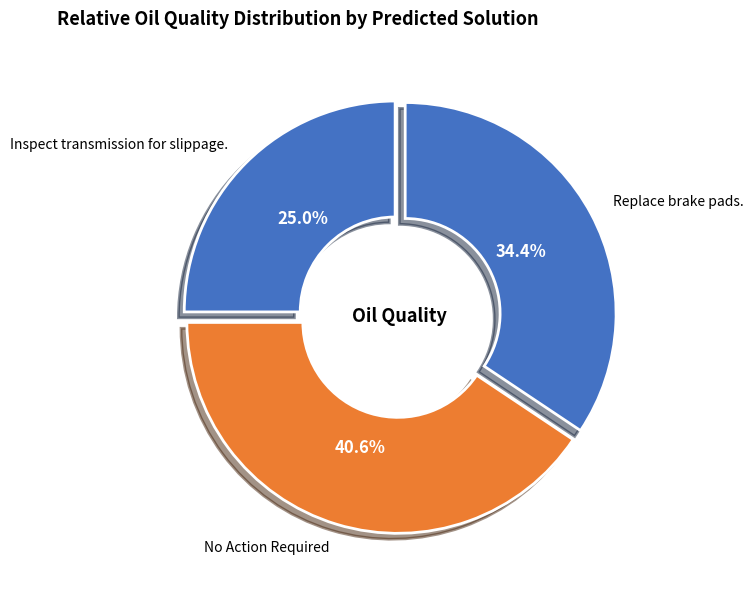

What percentage is the Replace brake pads. slice, to the nearest percent?

34%